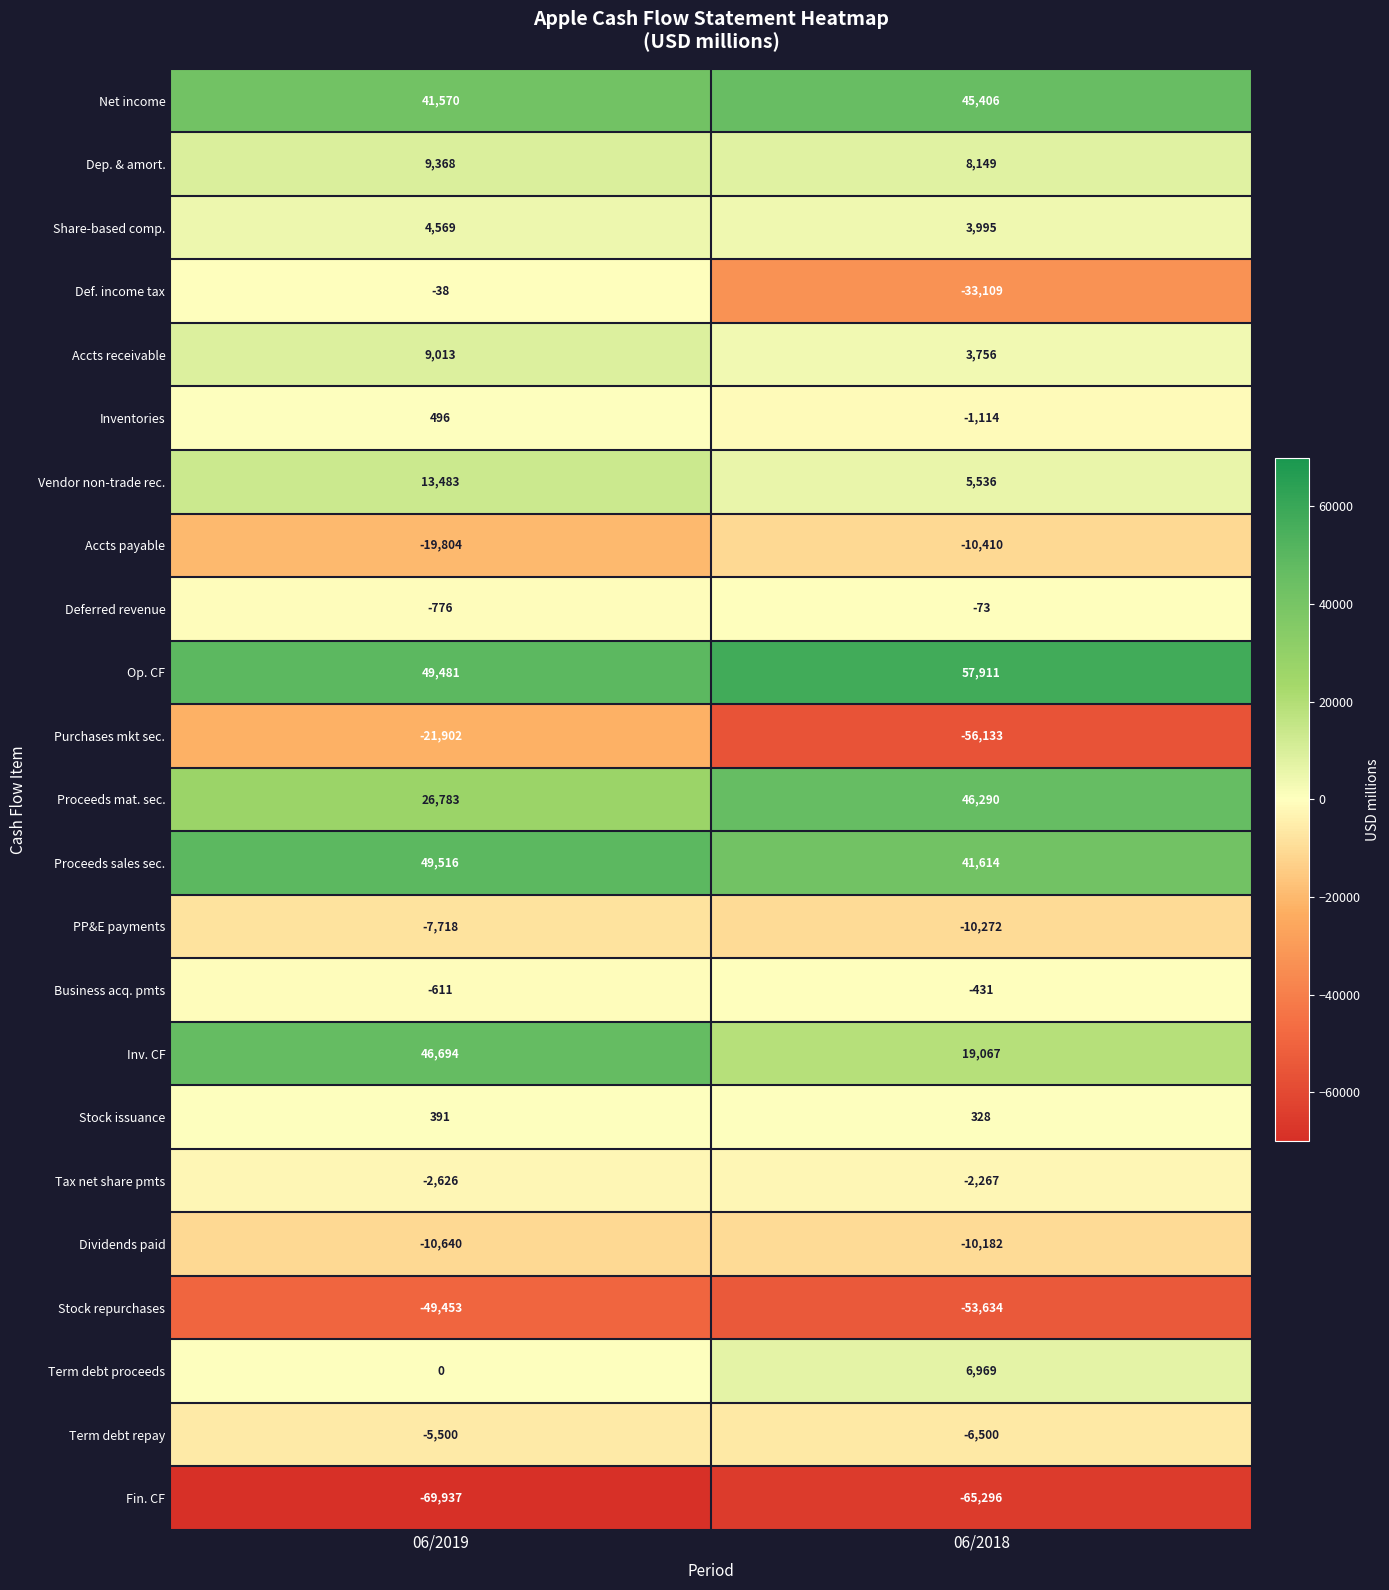

Is it true that Purchases mkt sec. equals -37292 at 06/2018?

False